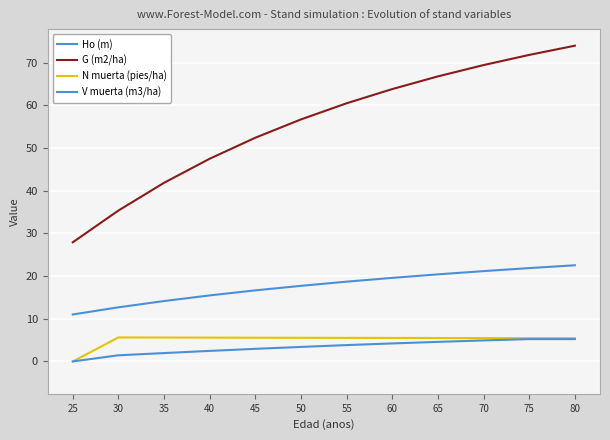

Where is the first local maximum for N muerta (pies/ha)?

30